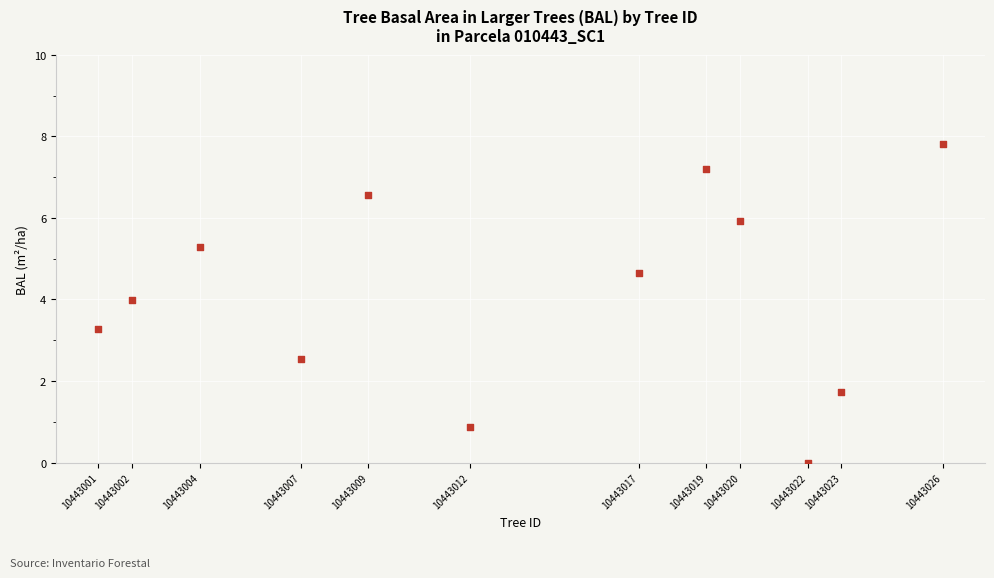

What is the average Y value?

4.2